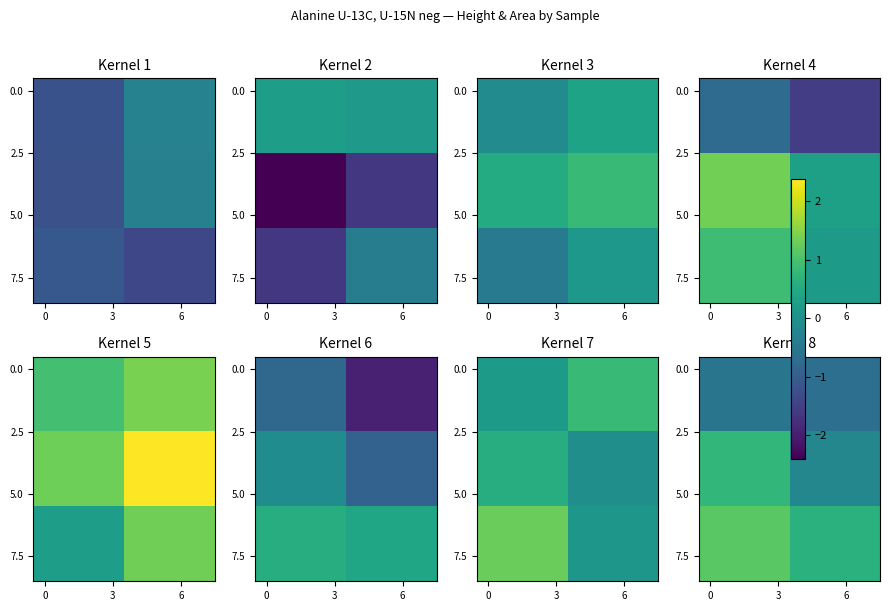

At how many categories does at least one series exceed 0?

8